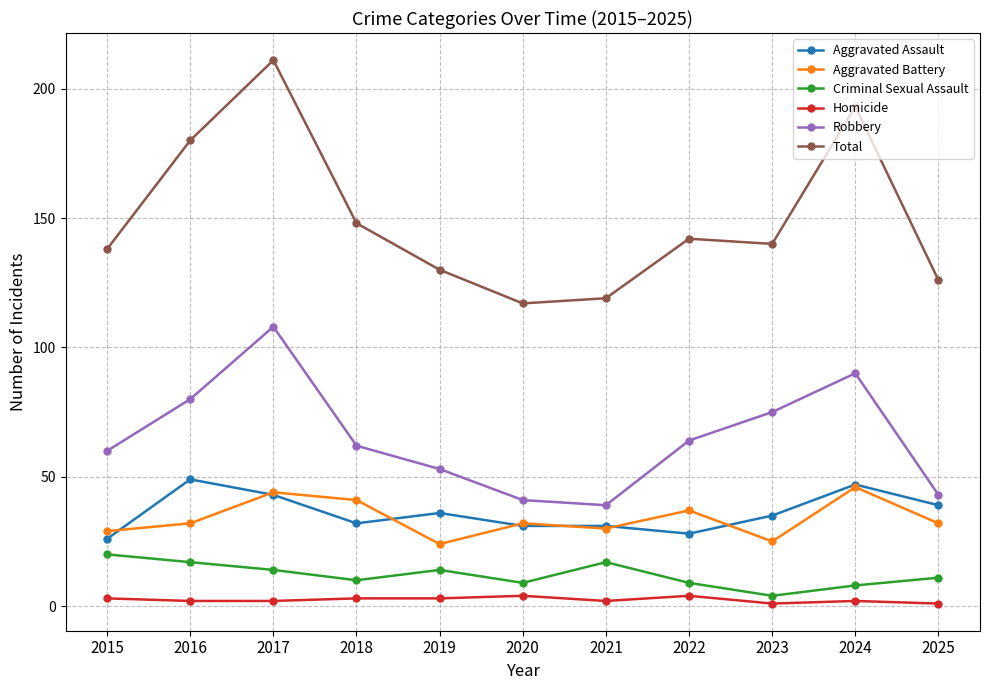

Reading left to right, extract all data points from this chart.

Aggravated Assault: 2015=26	2016=49	2017=43	2018=32	2019=36	2020=31	2021=31	2022=28	2023=35	2024=47	2025=39
Aggravated Battery: 2015=29	2016=32	2017=44	2018=41	2019=24	2020=32	2021=30	2022=37	2023=25	2024=46	2025=32
Criminal Sexual Assault: 2015=20	2016=17	2017=14	2018=10	2019=14	2020=9	2021=17	2022=9	2023=4	2024=8	2025=11
Homicide: 2015=3	2016=2	2017=2	2018=3	2019=3	2020=4	2021=2	2022=4	2023=1	2024=2	2025=1
Robbery: 2015=60	2016=80	2017=108	2018=62	2019=53	2020=41	2021=39	2022=64	2023=75	2024=90	2025=43
Total: 2015=138	2016=180	2017=211	2018=148	2019=130	2020=117	2021=119	2022=142	2023=140	2024=193	2025=126